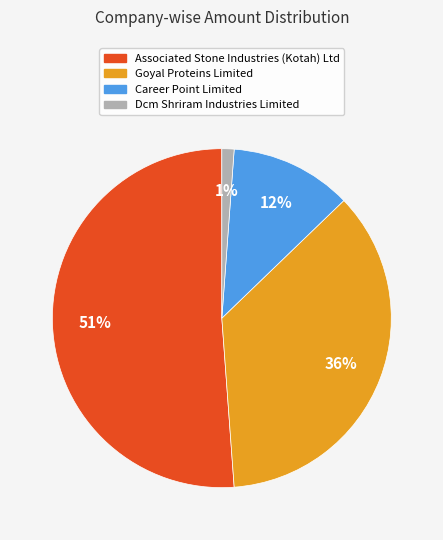

Do Goyal Proteins Limited and Dcm Shriram Industries Limited together represent more than half of the pie?

No